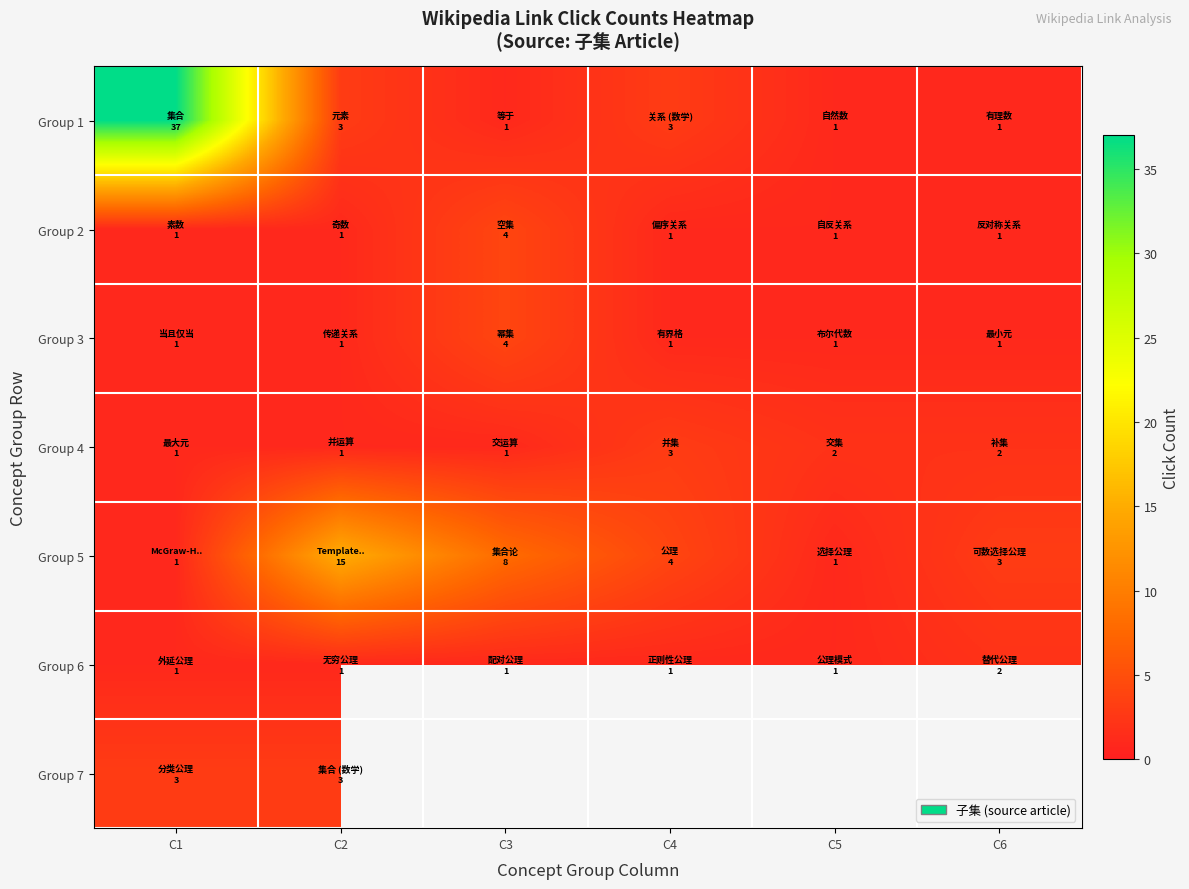

Is the value of Group 2 at C4 greater than the value of Group 5 at C5?

No